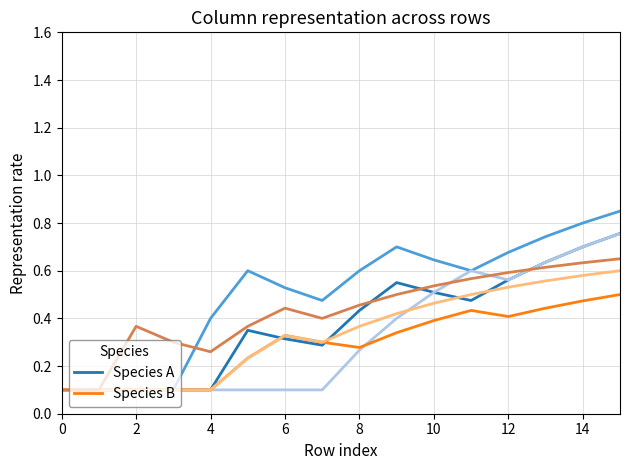

True or false: Species A has a value of 0.1 at 10.

False